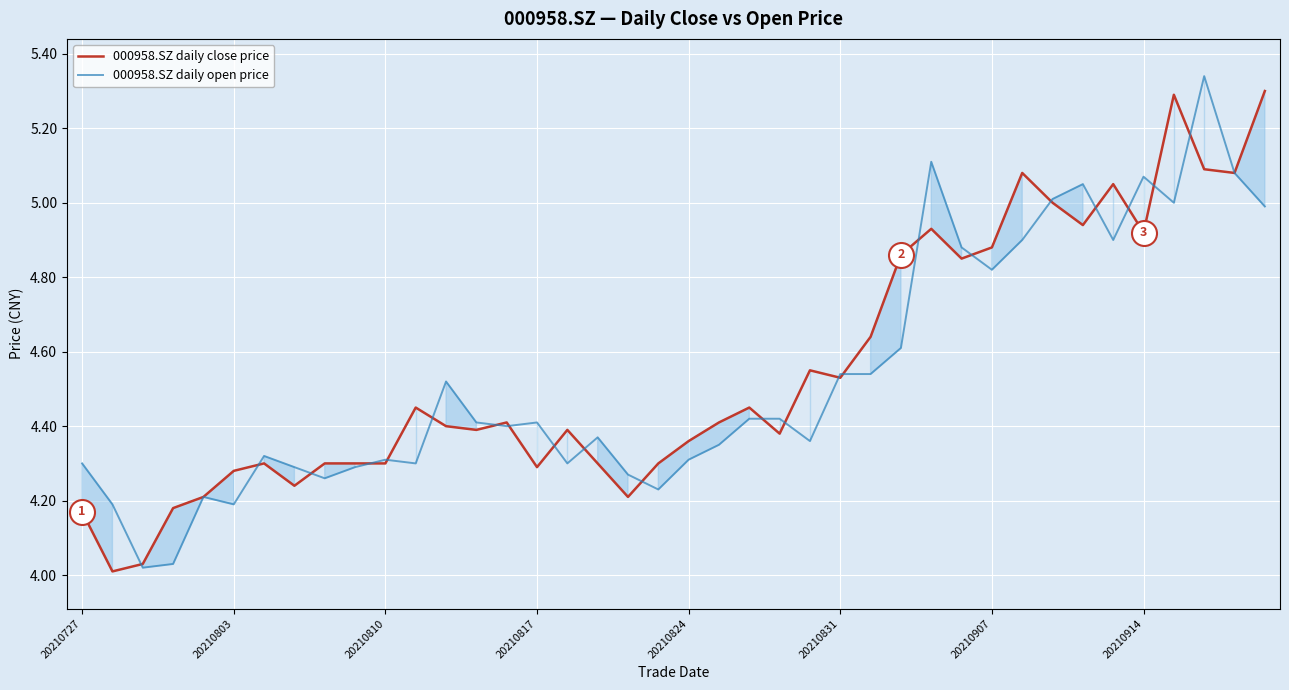

Does the chart display data point markers on the line(s)?

No